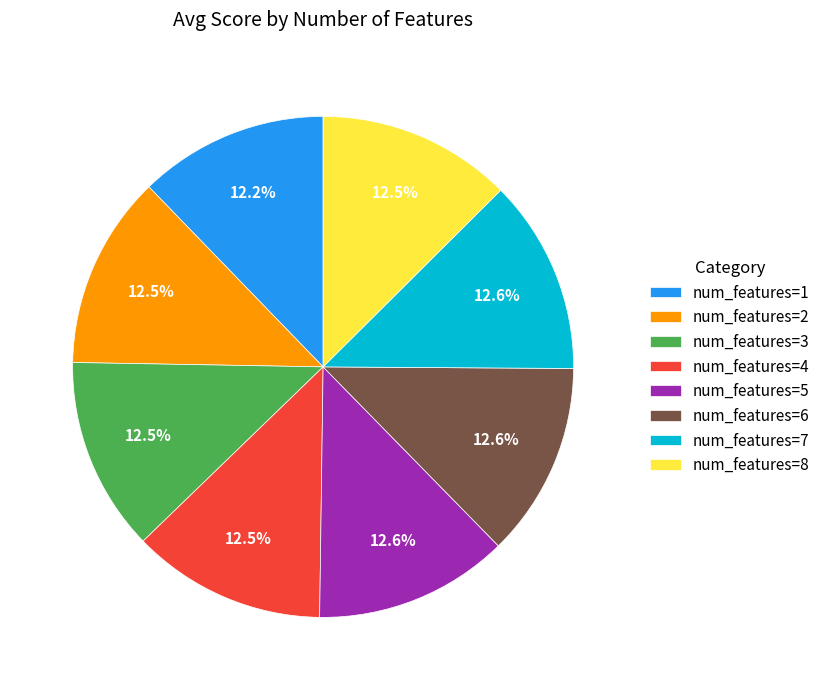

What is the total percentage of num_features=7 and num_features=4?

25.1%